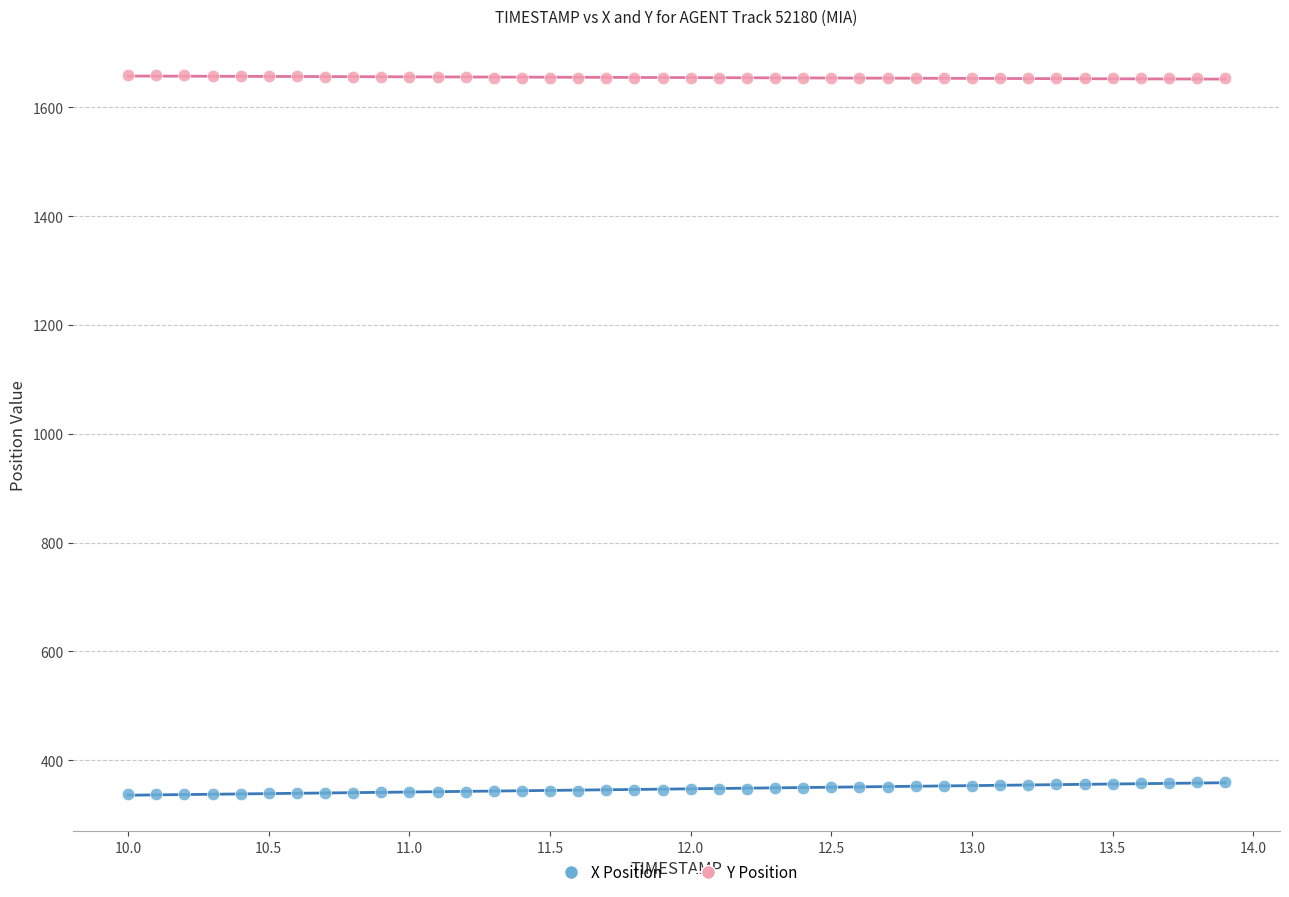

Across all data points, what is the range of Y values (max minus min)?

1322.5